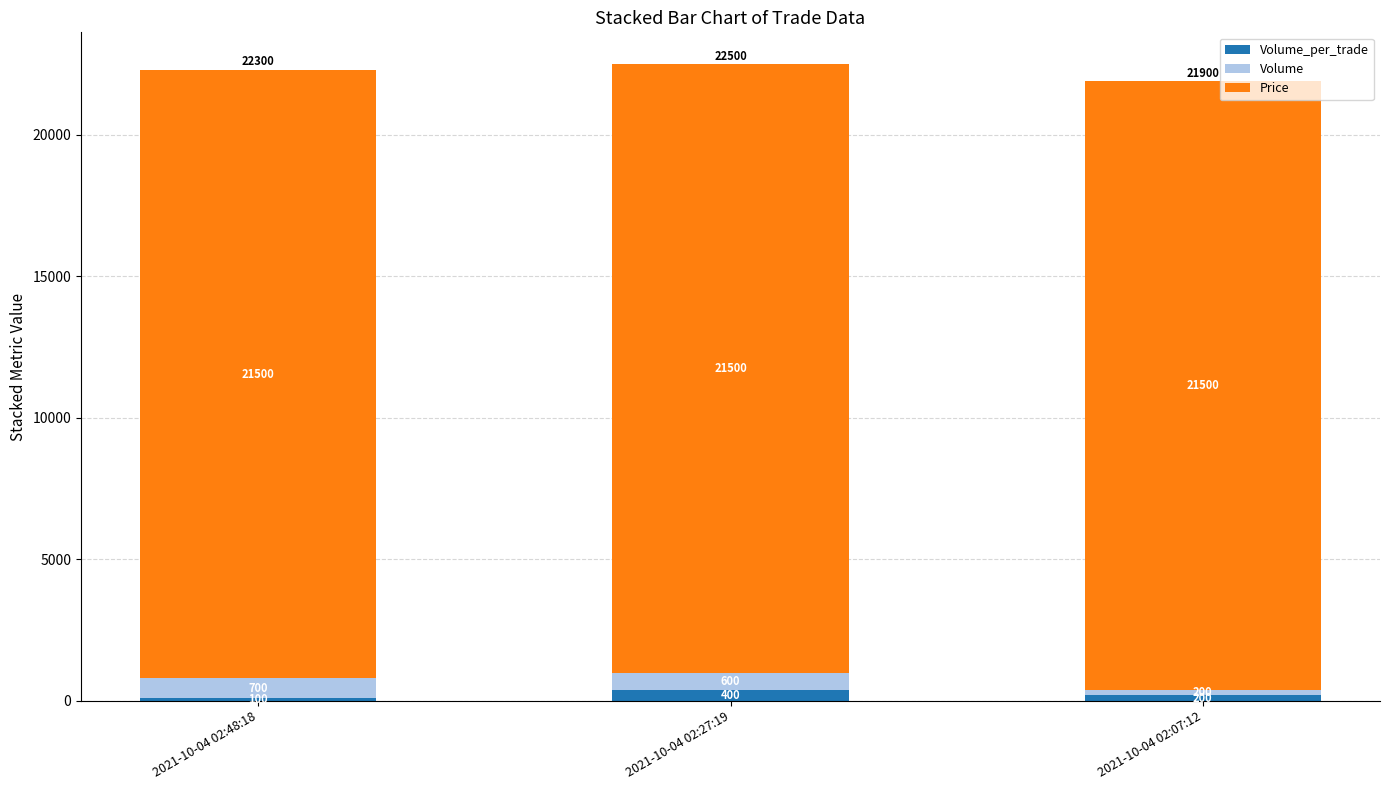

Count the number of data series in this chart.

3